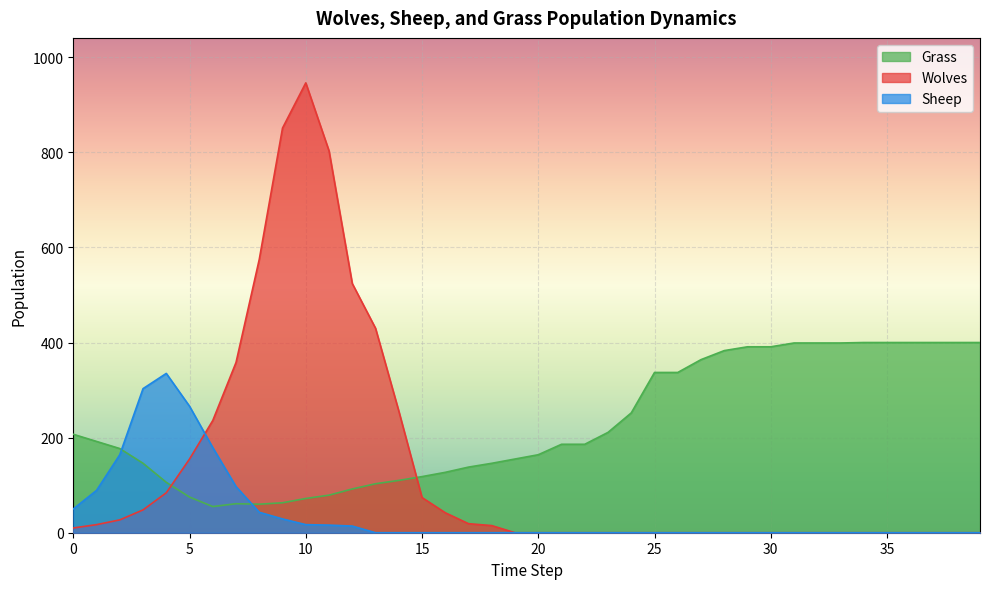

Which series has the widest spread of values?

Wolves